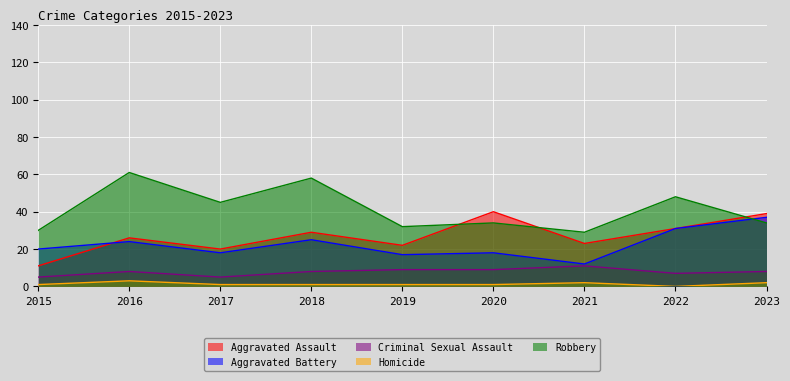

How many interior local valleys does the Homicide series have?

1